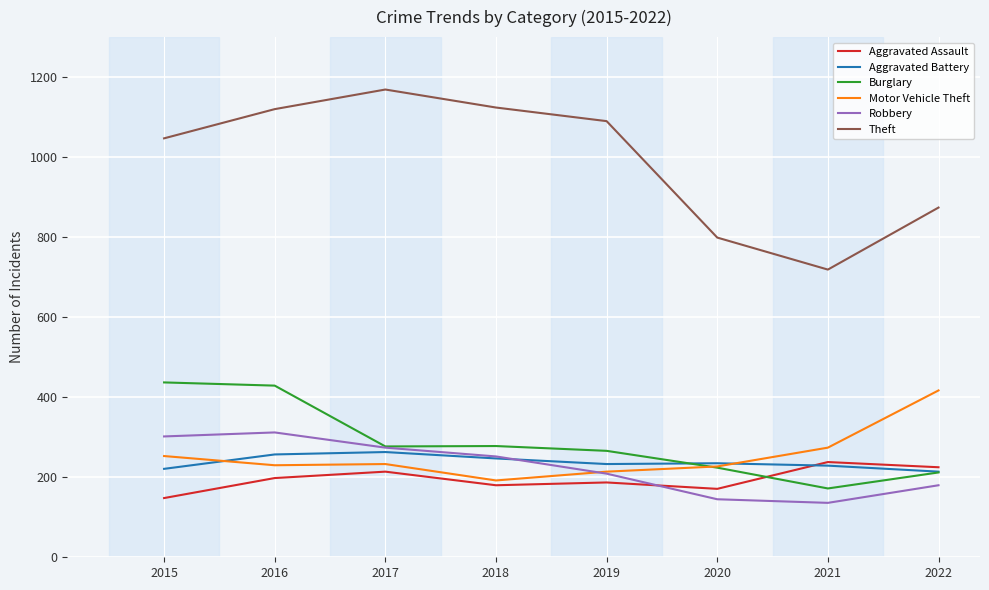

True or false: Aggravated Battery has a value of 410 at 2016.

False